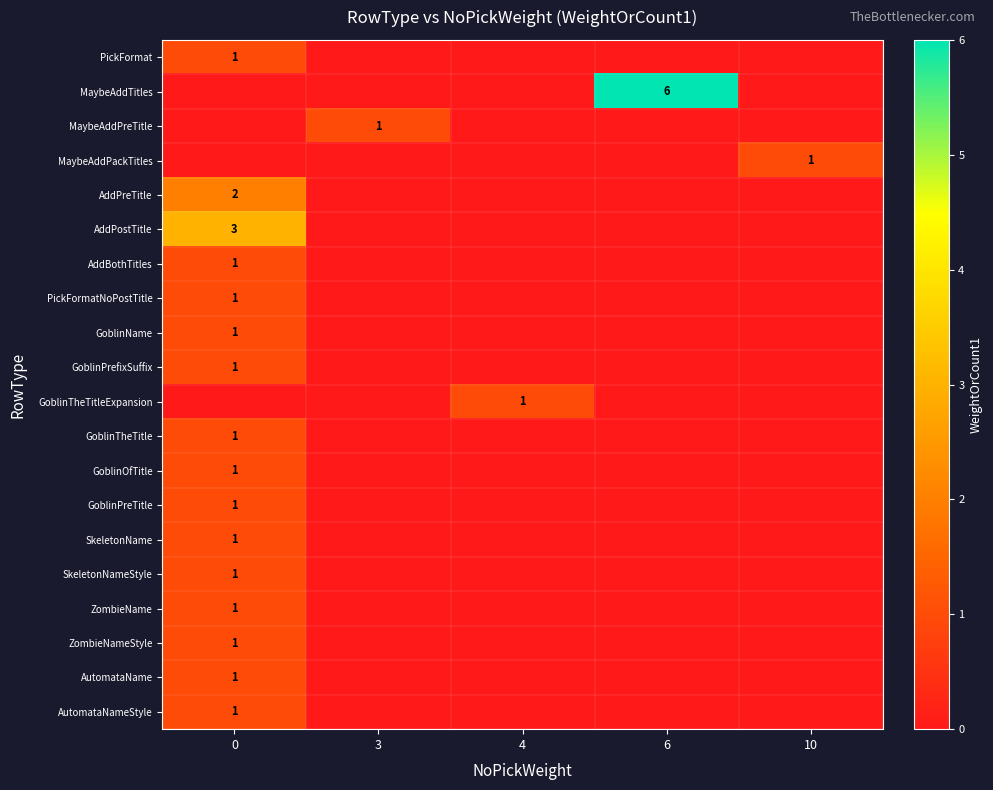

True or false: AutomataName has a value of 0 at 0.

False